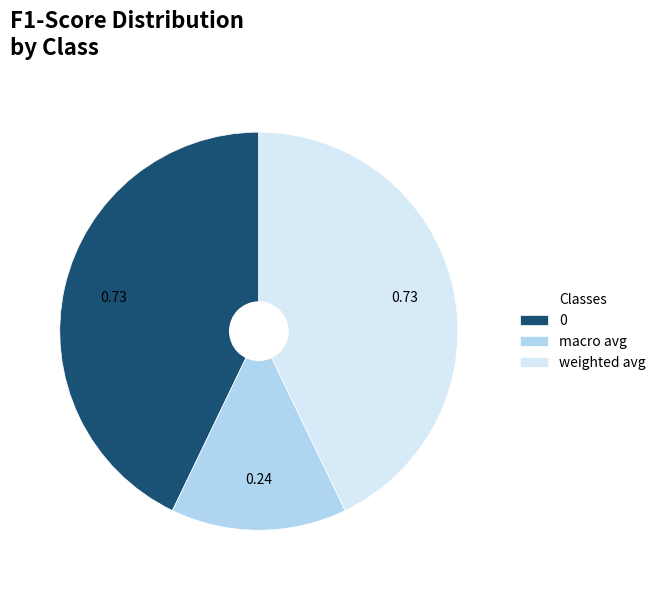

How many segments does this pie chart have?

3